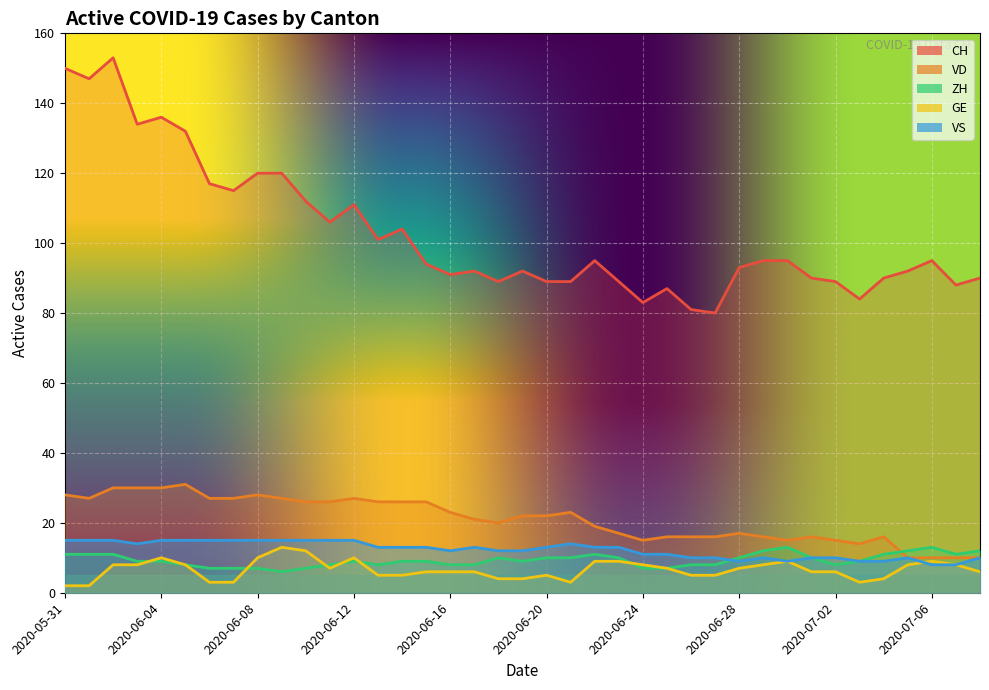

What are all the series names shown in the legend?

CH, VD, GE, ZH, VS